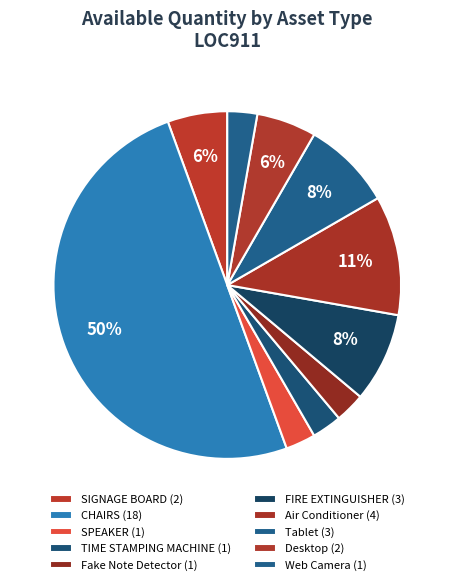

True or false: Air Conditioner accounts for 11% of the total.

True